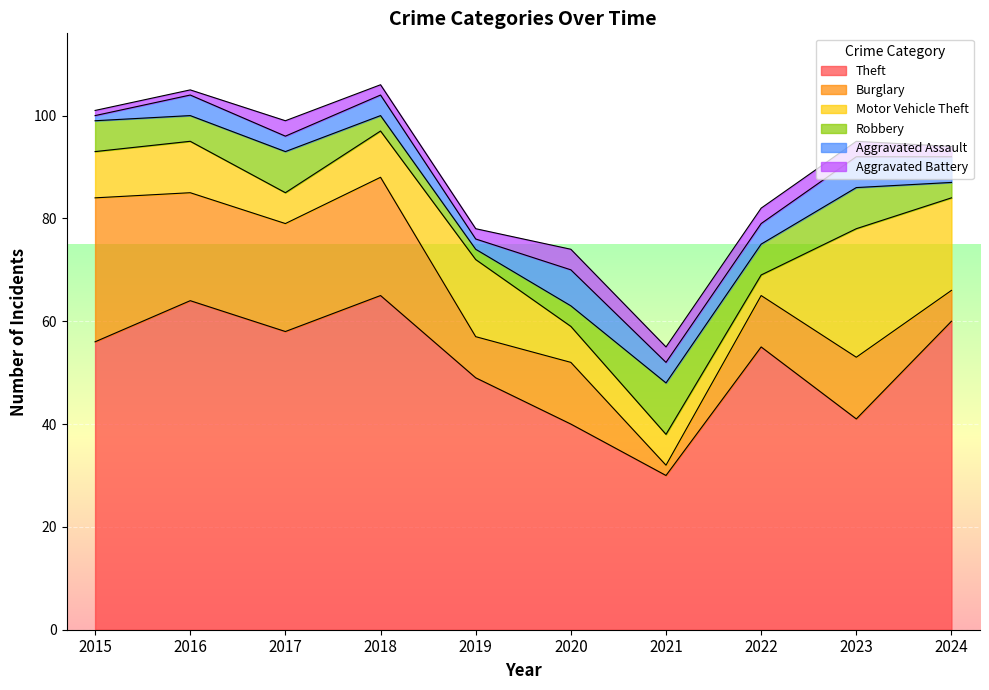

How many interior local peaks does the Aggravated Assault series have?

4